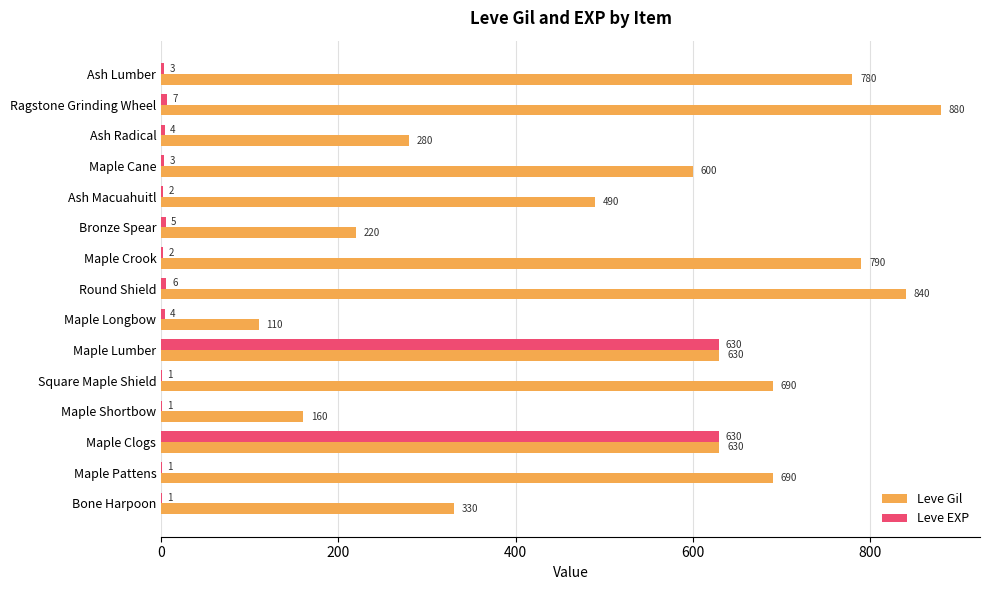

What is the sum of all Leve Gil values?

8120